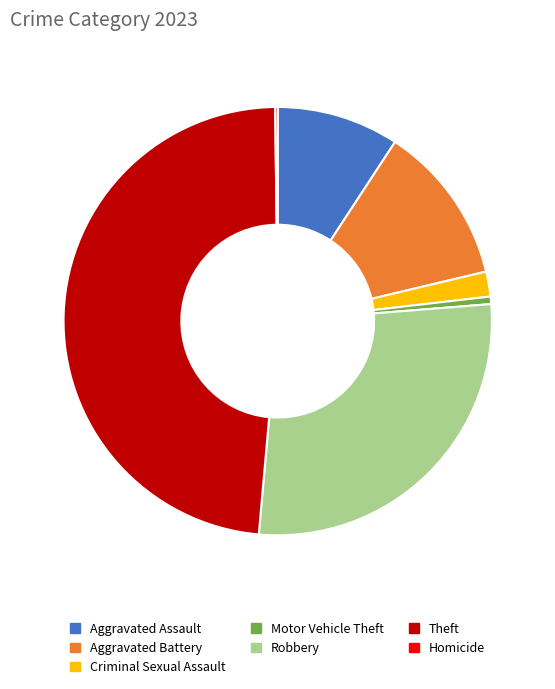

Do Aggravated Battery and Theft together represent more than half of the pie?

Yes